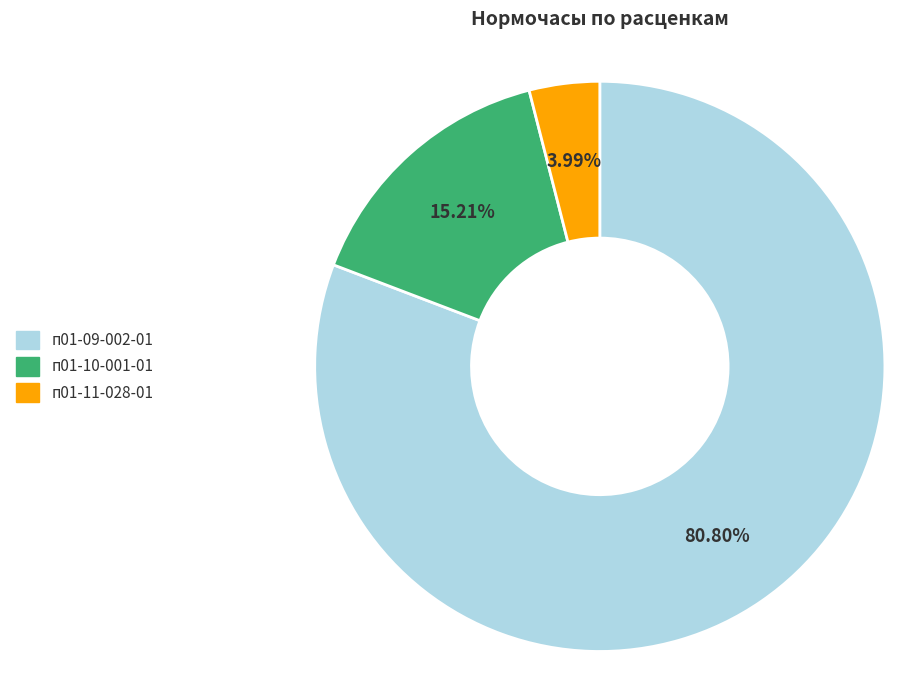

Is п01-10-001-01 the majority of the pie?

No